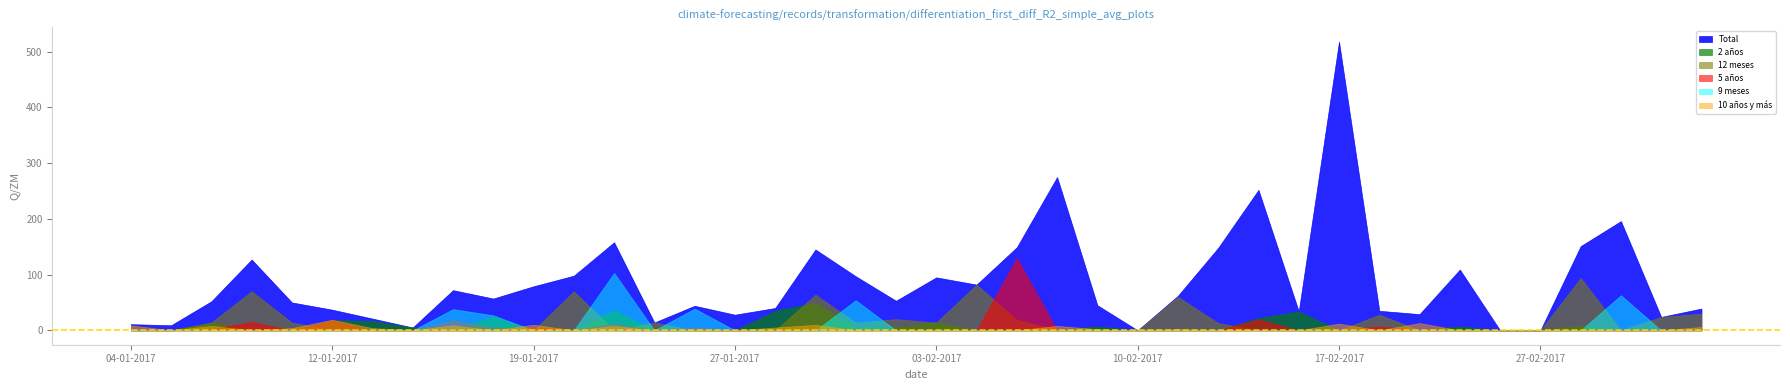

Which category has the highest value across all series?

17-02-2017